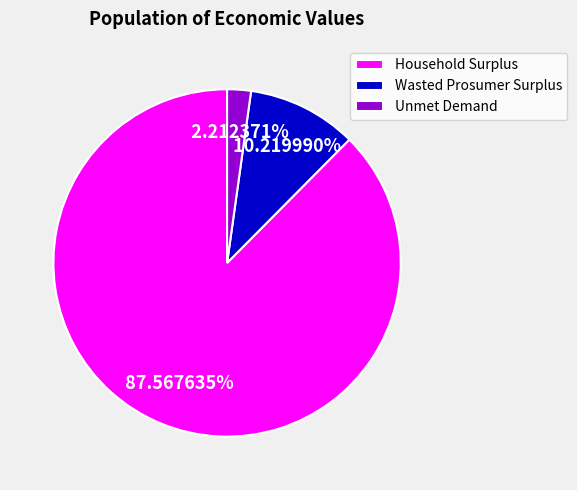

Do Unmet Demand and Wasted Prosumer Surplus together represent more than half of the pie?

No